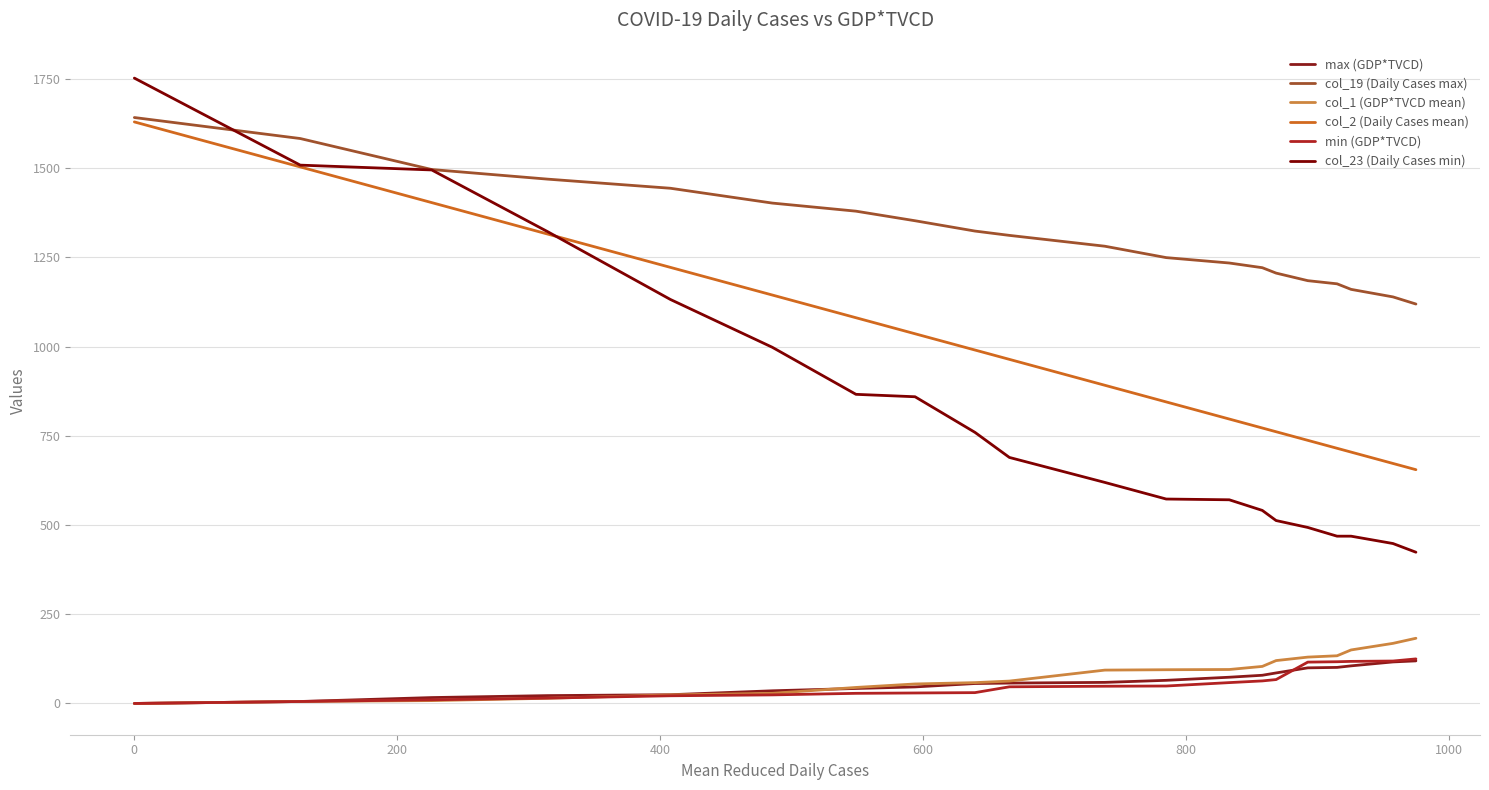

Reading left to right, transcribe all the data shown in this chart.

max (GDP*TVCD): 0.0	5.5	16.5	22.0	24.5	35.5	42.0	46.3	55.9	57.1	59.1	64.8	73.5	79.0	85.5	99.8	101.0	105.4	116.4	119.3
col_19 (Daily Cases max): 1642.3	1583.4	1496.6	1469.6	1444.0	1402.5	1379.8	1353.0	1324.1	1311.9	1281.6	1249.6	1234.5	1221.4	1206.3	1185.0	1176.2	1160.6	1139.5	1119.5
col_1 (GDP*TVCD mean): 0.0	5.5	8.0	14.5	24.0	28.4	44.9	54.6	58.4	62.7	93.5	94.5	95.2	103.8	120.2	129.9	133.7	150.0	168.4	182.7
col_2 (Daily Cases mean): 1630.0	1503.8	1403.8	1315.7	1222.2	1144.8	1081.1	1036.2	990.6	964.4	891.8	845.2	797.2	772.1	761.6	737.5	715.2	704.6	672.7	655.2
min (GDP*TVCD): 0.0	5.5	10.3	15.0	21.5	24.0	28.4	29.4	30.3	46.7	48.3	48.9	58.4	63.2	66.9	115.9	116.9	117.9	118.9	124.9
col_23 (Daily Cases min): 1752.8	1508.9	1495.4	1322.4	1132.3	998.3	866.4	859.7	759.9	689.5	619.5	573.0	570.9	541.1	512.7	493.3	468.9	468.8	448.2	423.9